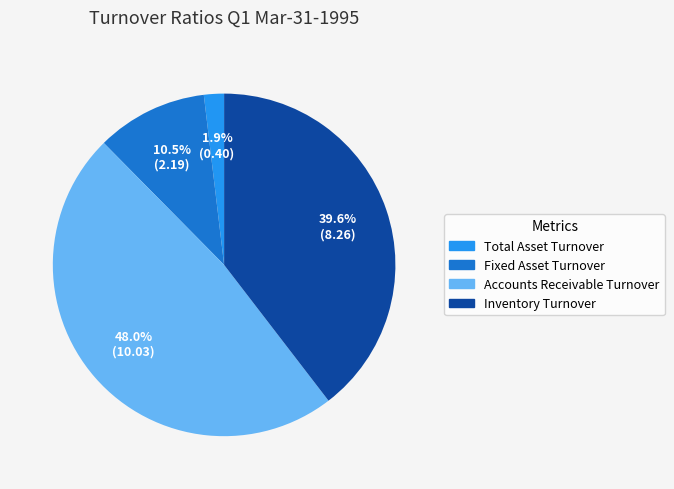

To the nearest percent, what portion does Accounts Receivable Turnover represent?

48%